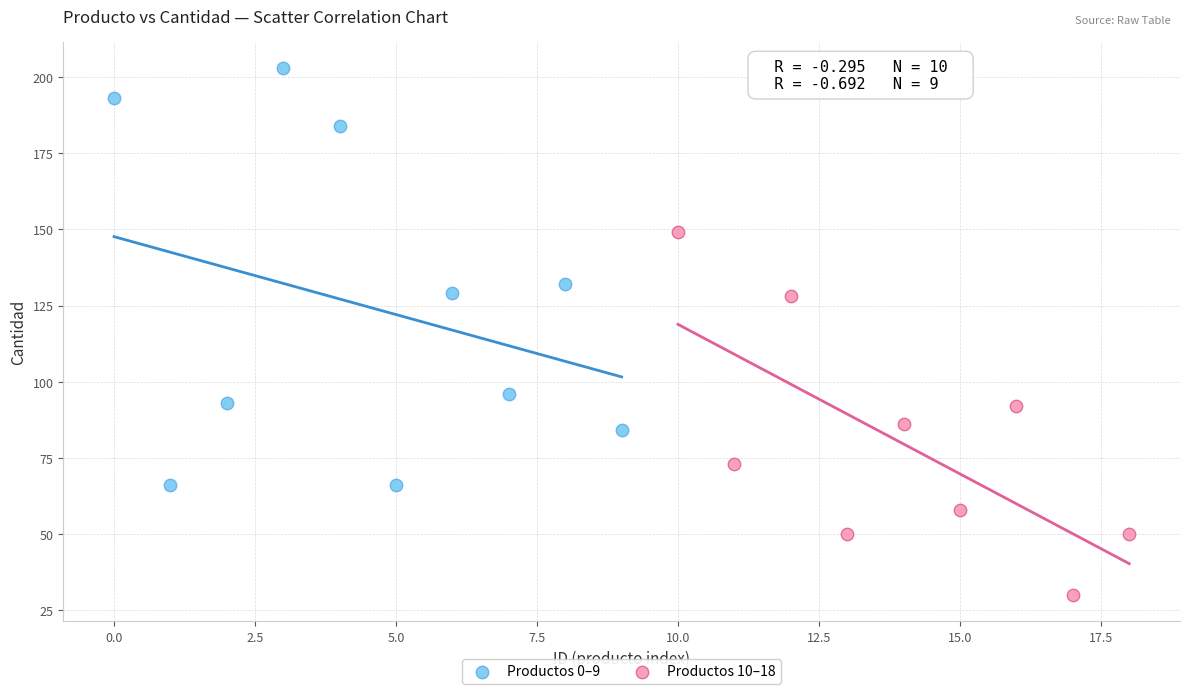

Which series contains the highest Y value?

Productos 0–9